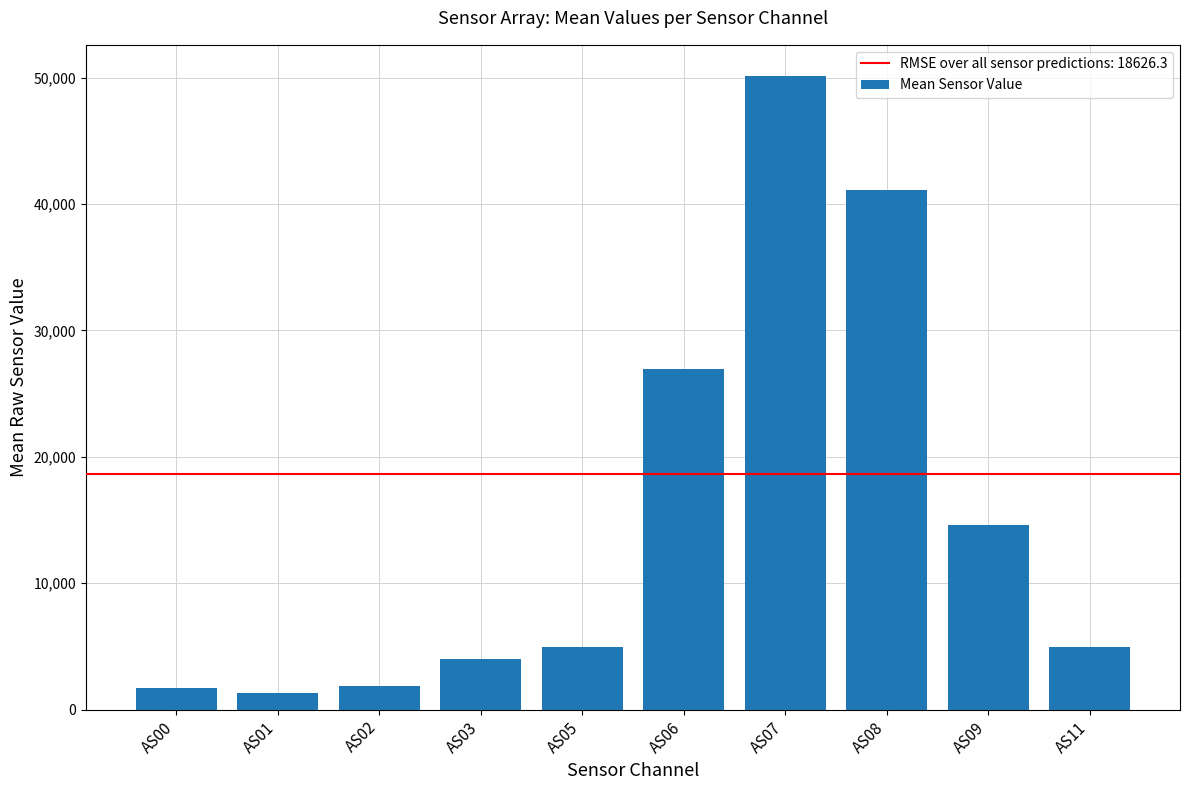

Which label corresponds to the largest value in the chart?

AS07